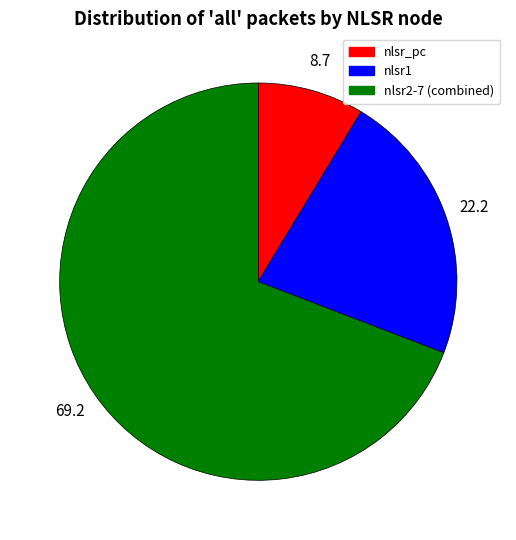

Is it true that nlsr2-7 (combined) is 64% of the pie?

False